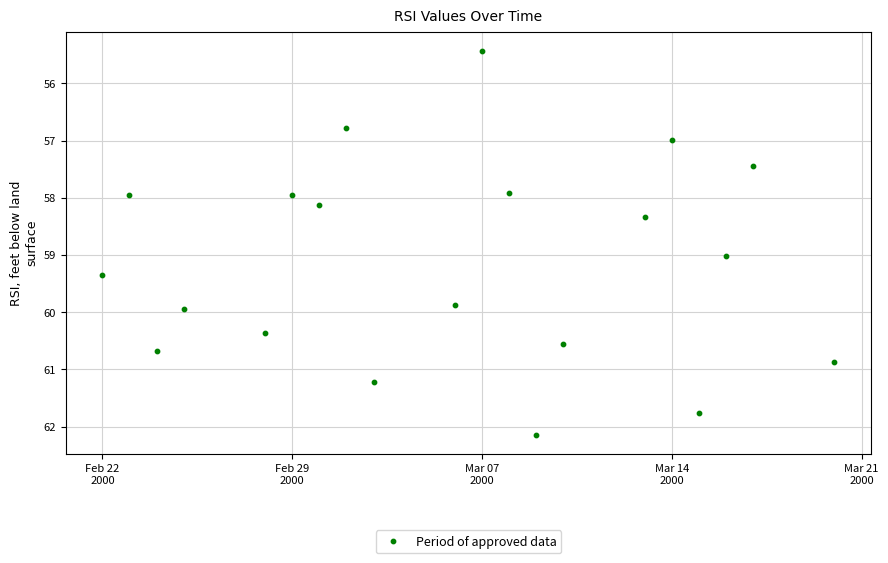

What is the range of Y values (max minus min)?

6.7